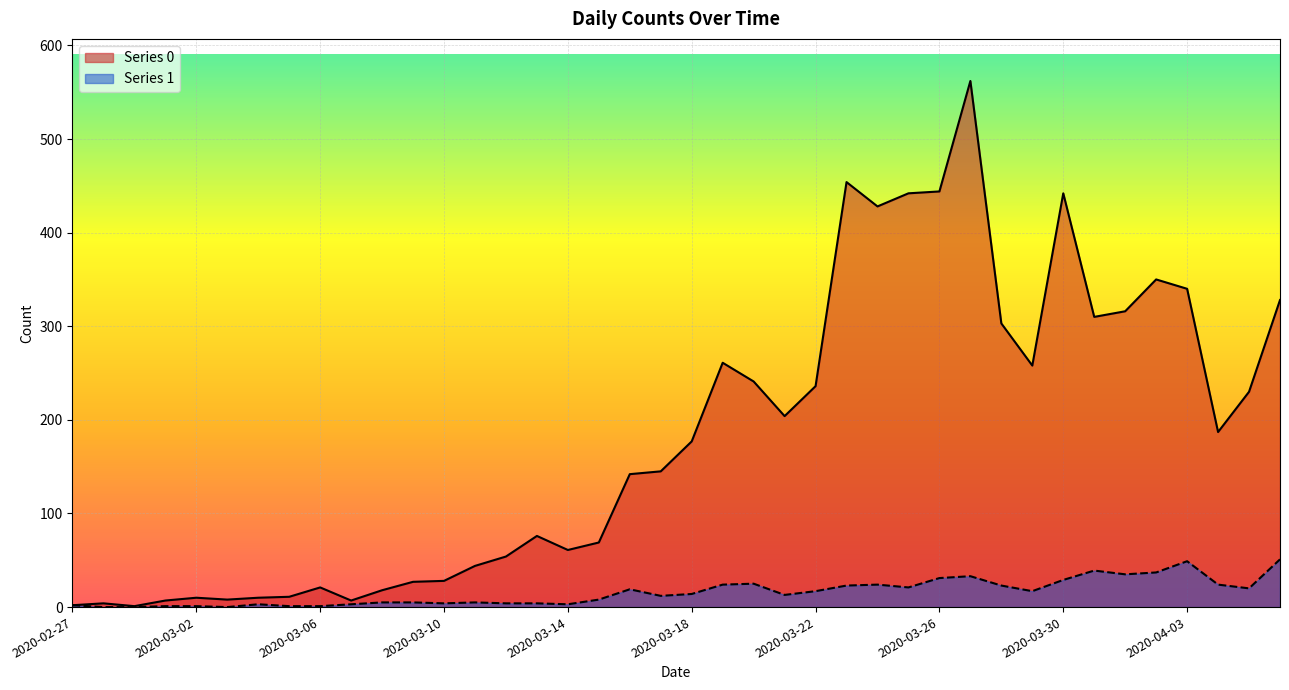

How many interior local peaks does the Series 1 series have?

8